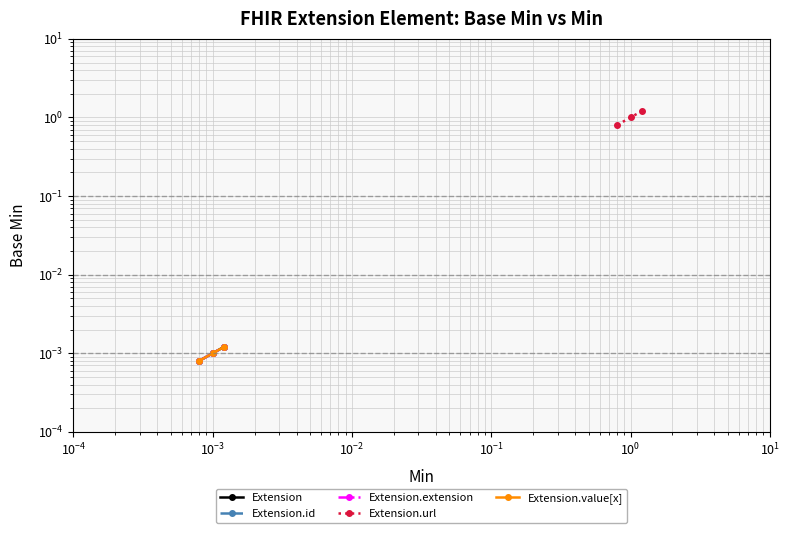

How many data points in Extension.url are above 1?

2